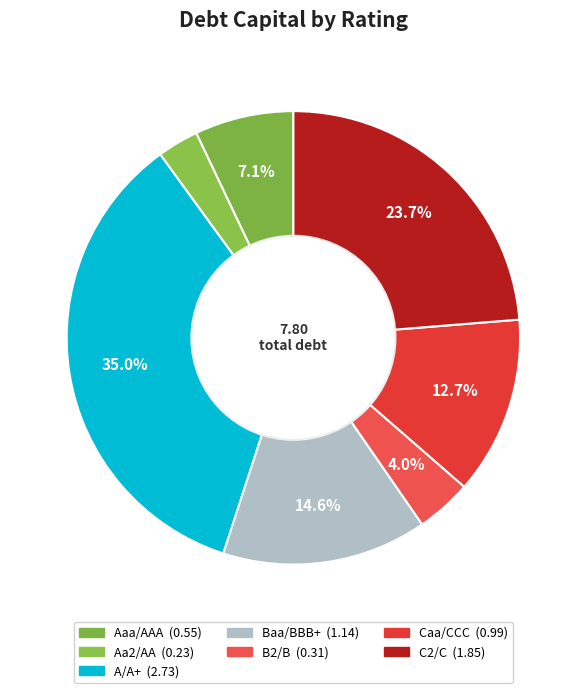

How many slices are in this pie chart?

7